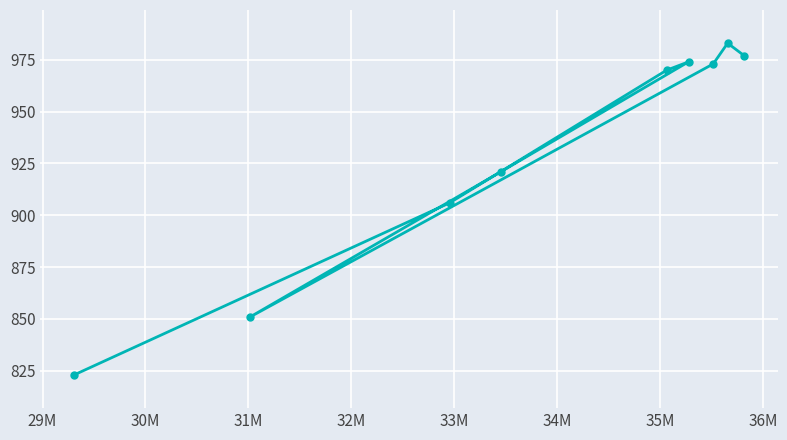

How many data points are less than 970?

4